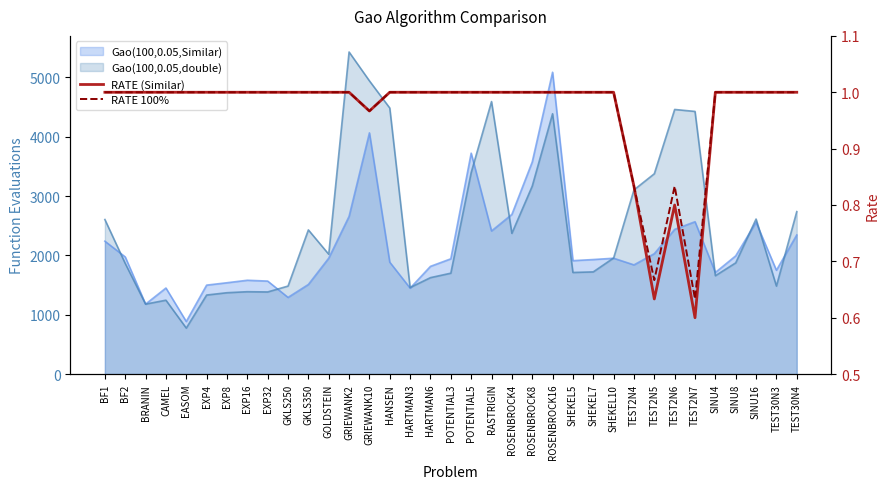

How many lines are shown in the chart?

2